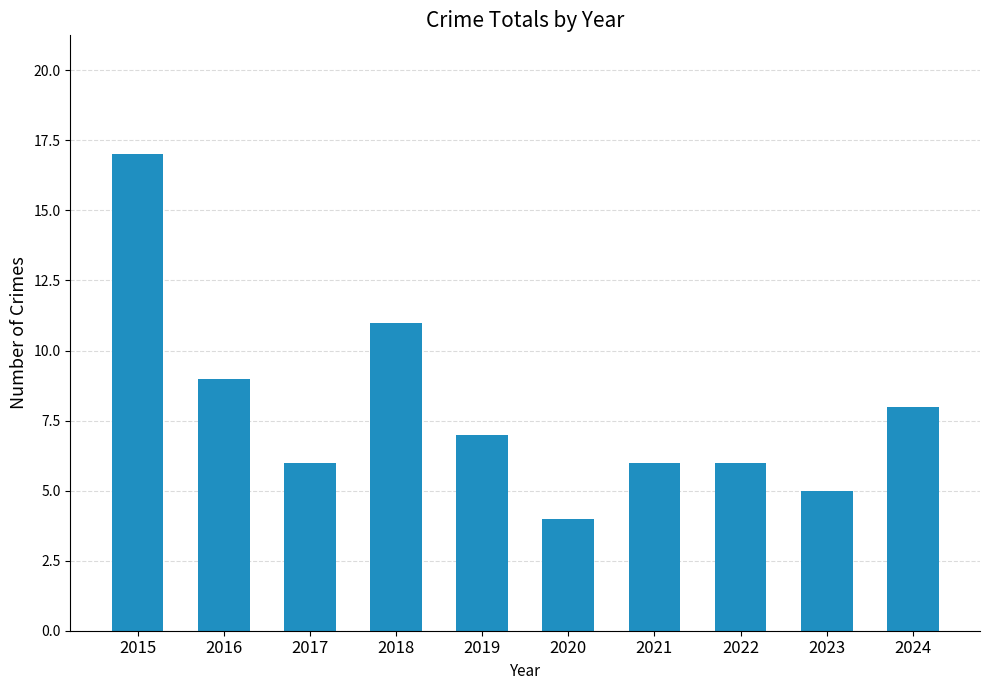

What is the maximum value shown in the chart?

17